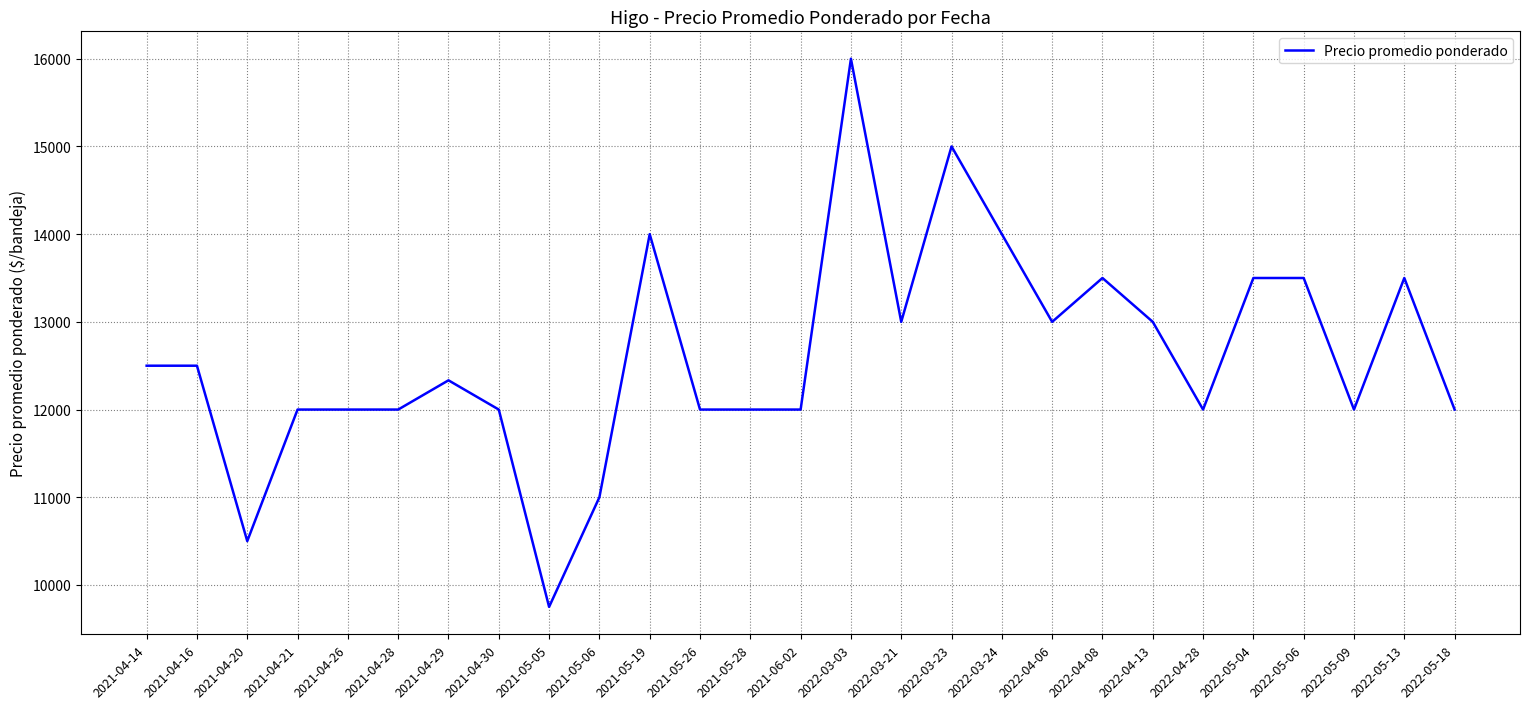

What position from the right is 2021-06-02?

14